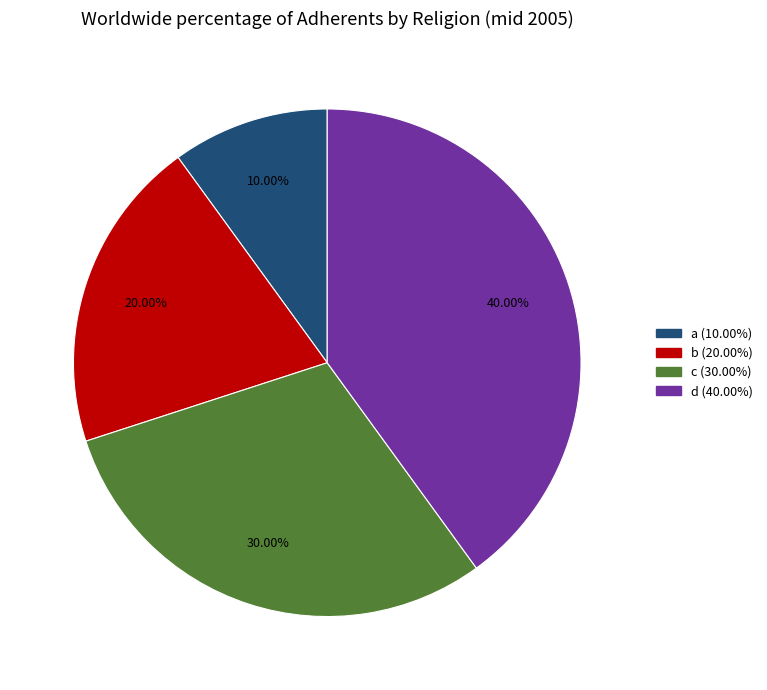

Is it true that c is 35% of the pie?

False